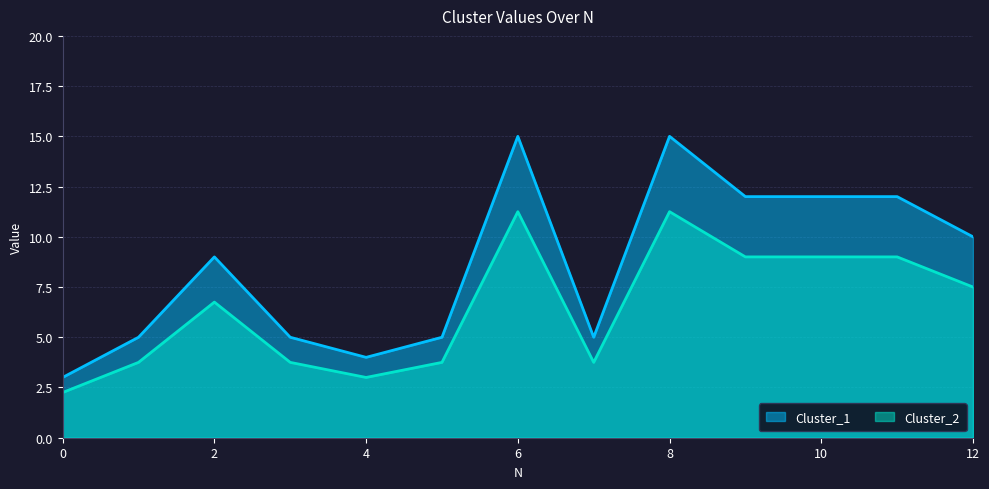

Rank the categories by Cluster_1 value from lowest to highest.

0, 4, 1, 3, 5, 7, 2, 12, 9, 10, 11, 6, 8